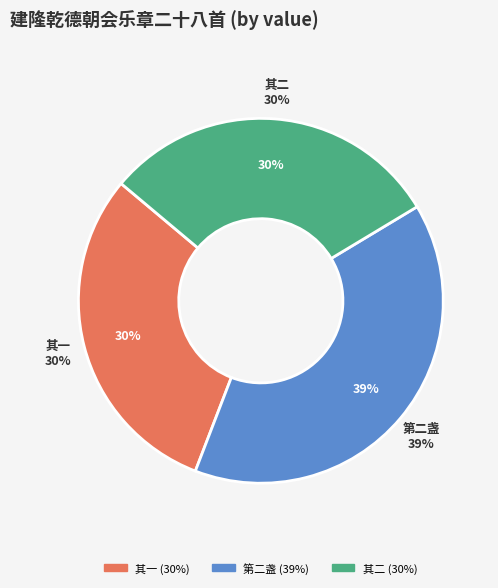

Rank the categories by value from highest to lowest.

建隆乾德朝会乐章二十八首 第二盏毕用《天下大定》。, 建隆乾德朝会乐章二十八首 其一 第二盏毕用《天下大定》。, 建隆乾德朝会乐章二十八首 其二 第二盏毕用《天下大定》。